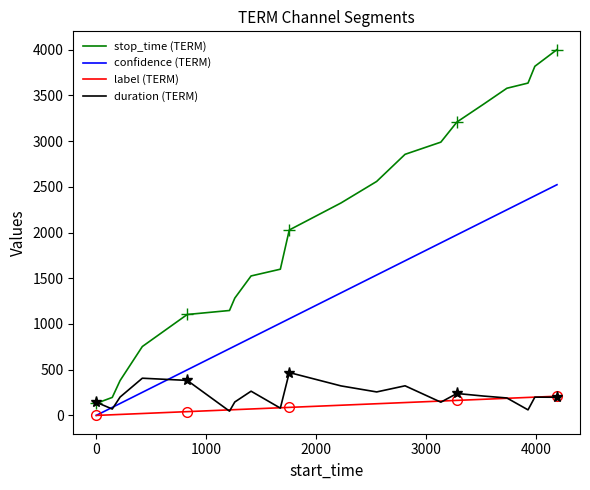

Which series has the largest total across all categories?

stop_time (TERM)